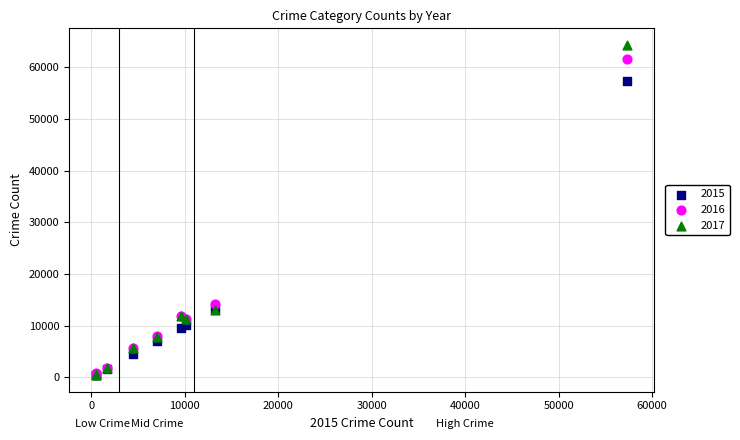

Across all series, what Y value is closest to 32411?

14289